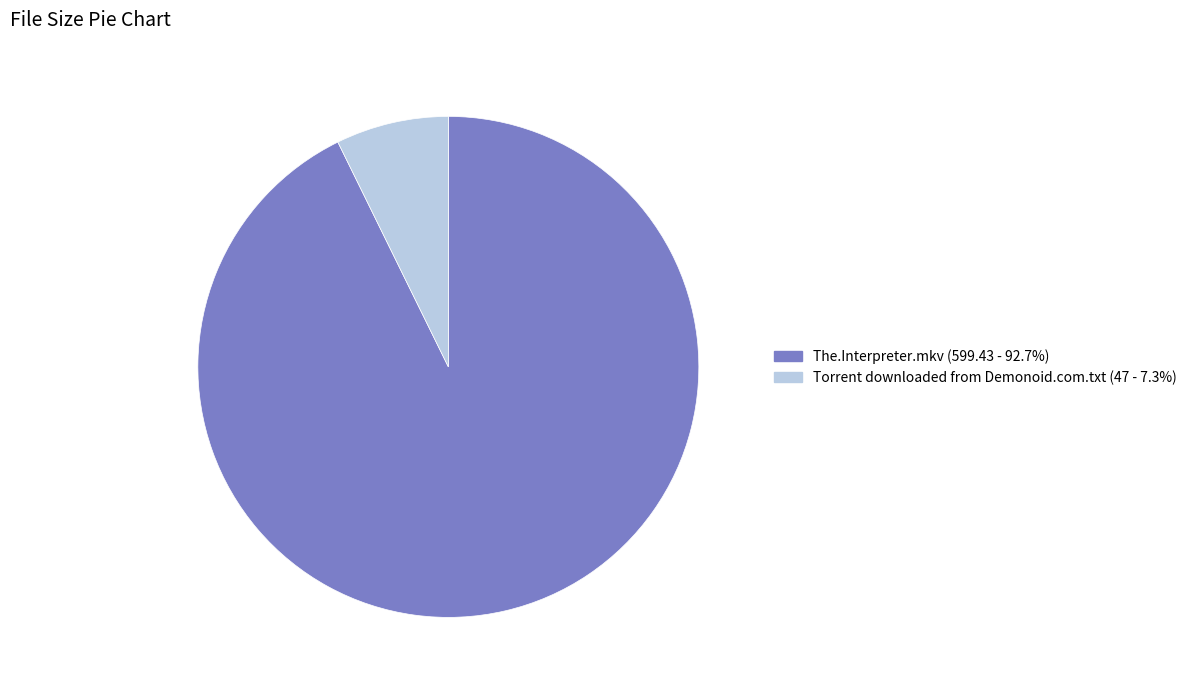

Between The.Interpreter.mkv and Torrent downloaded from Demonoid.com.txt, which is larger?

The.Interpreter.mkv